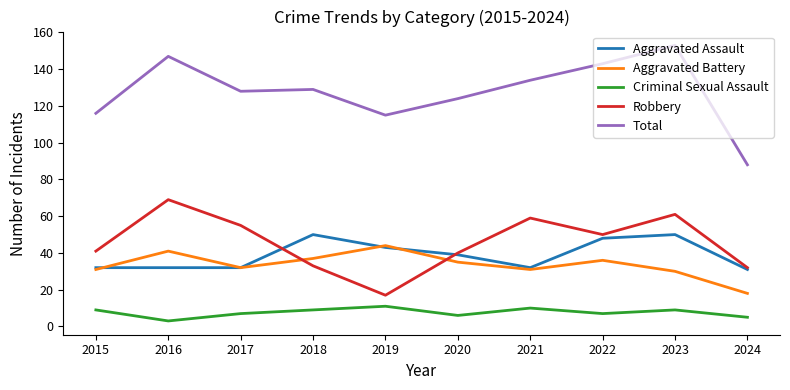

True or false: Robbery has more than 0 points higher than both neighbors.

True